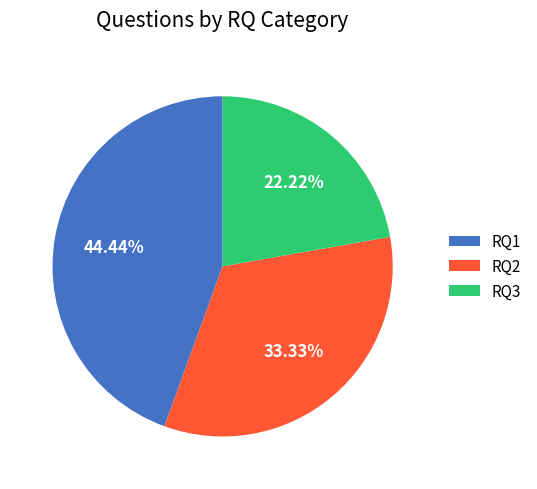

Which category has the biggest portion of the pie?

RQ1